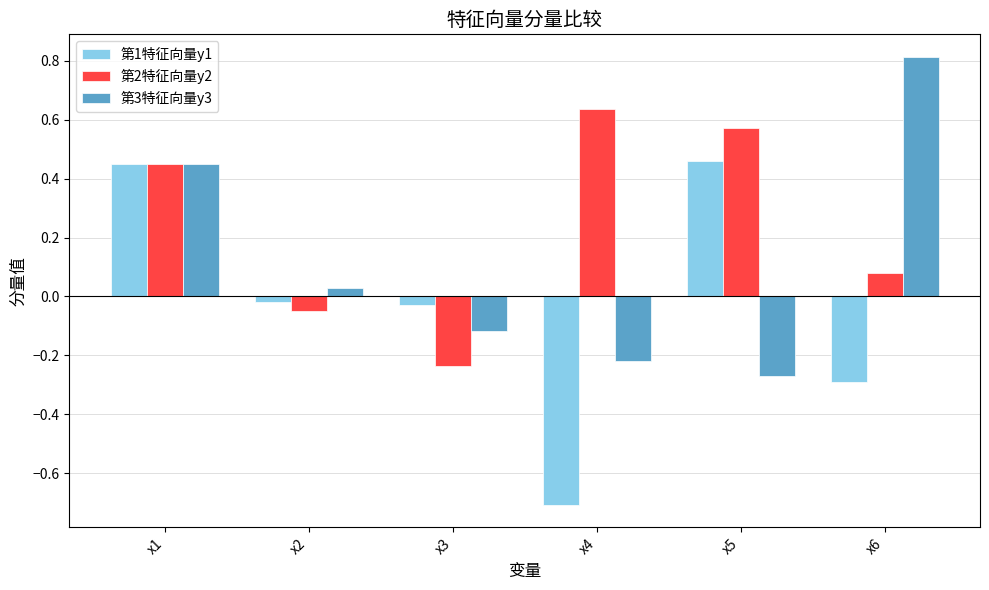

Is it true that 第3特征向量y3 equals -0.1 at x3?

True